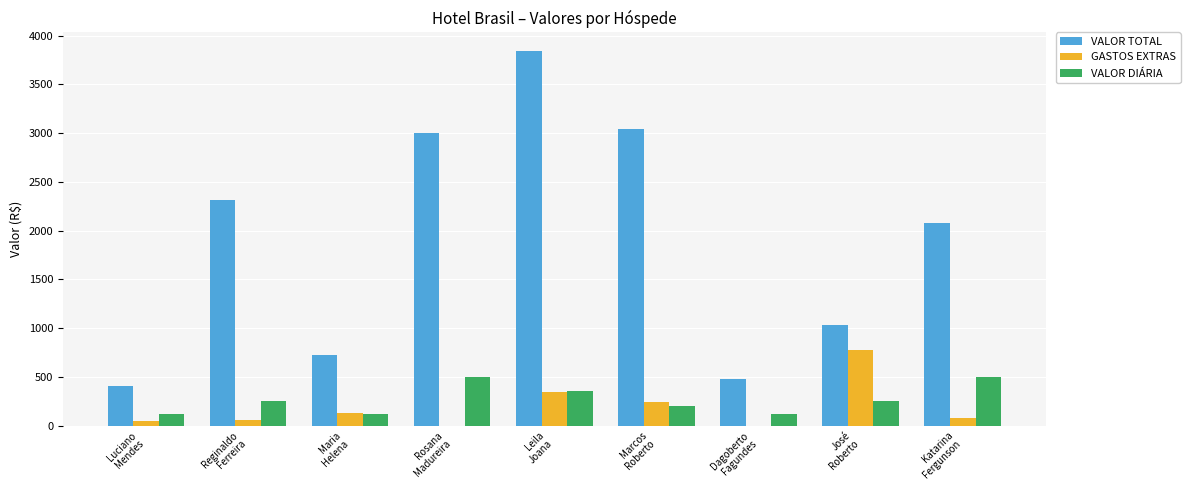

Which series changed the most between Maria
Helena and Leila
Joana?

VALOR TOTAL